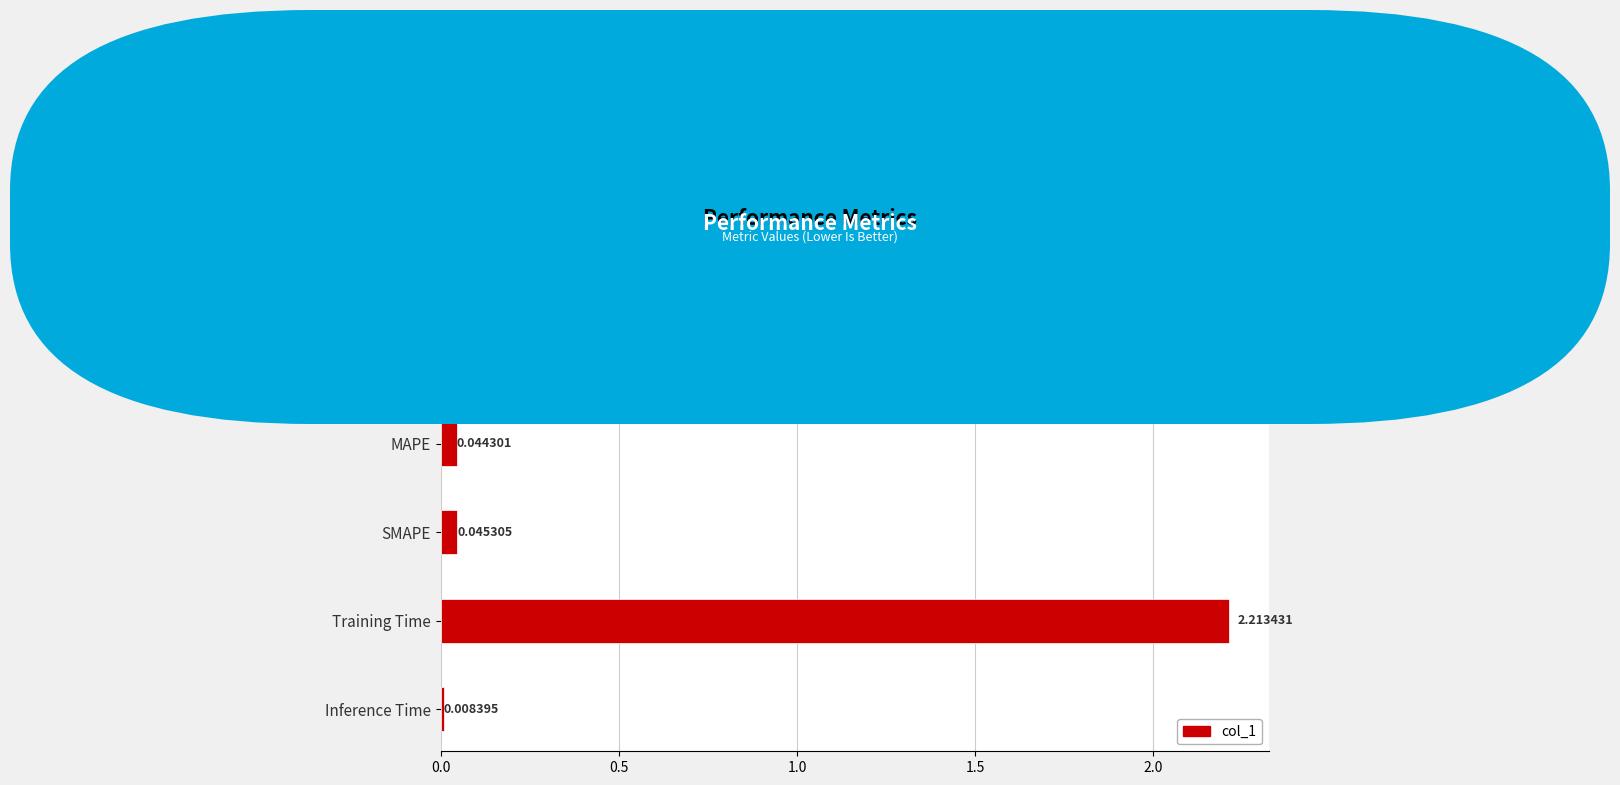

Which label corresponds to the largest value in the chart?

Training Time